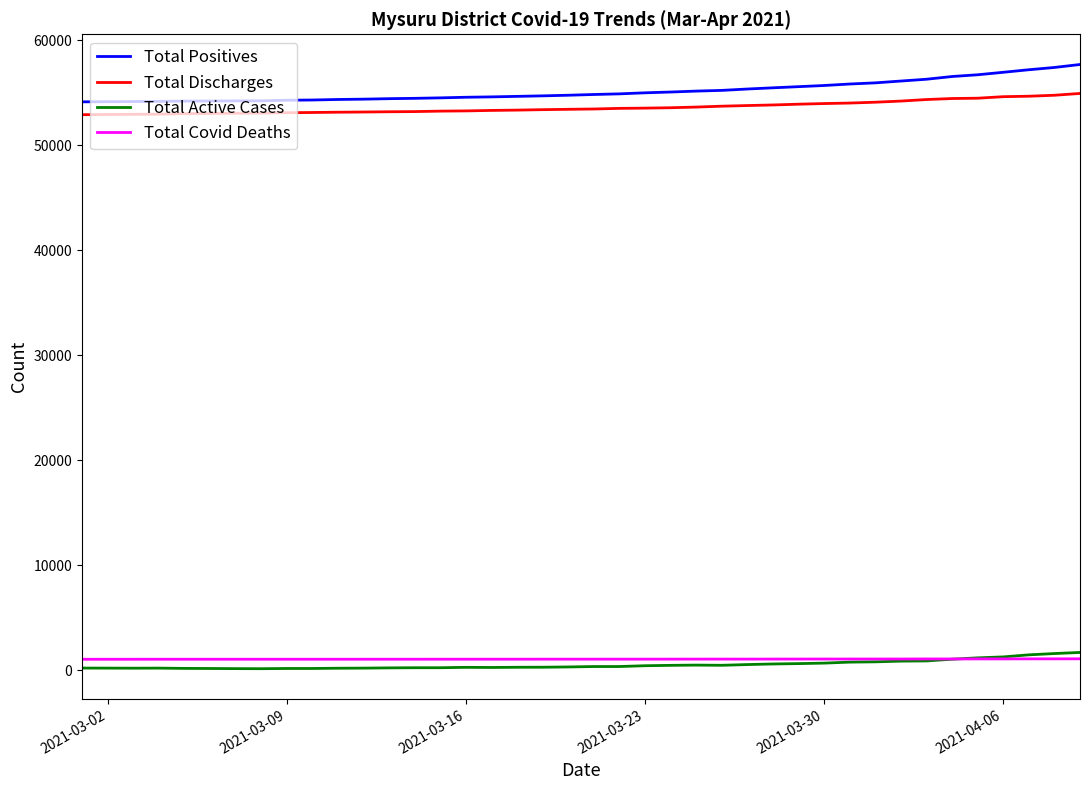

What is the lowest value of the Total Discharges series?

52887